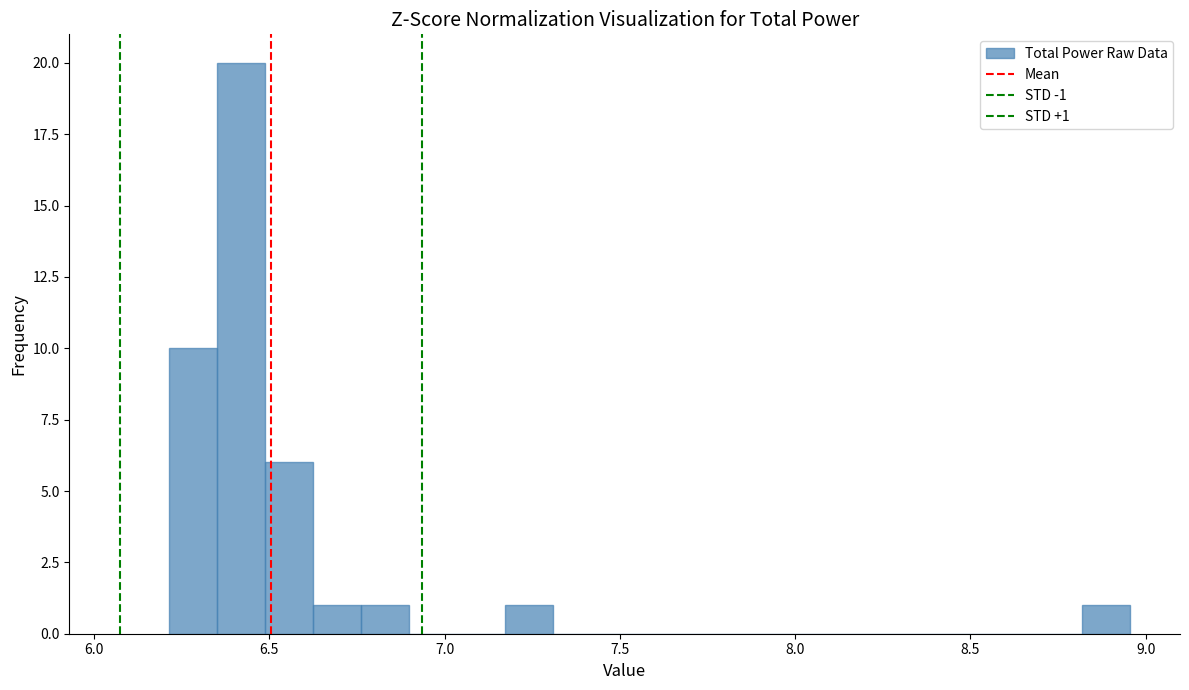

Around what value on the x-axis is the tallest bar? Give the approximate position of its centre, as read against the axis.

6.40